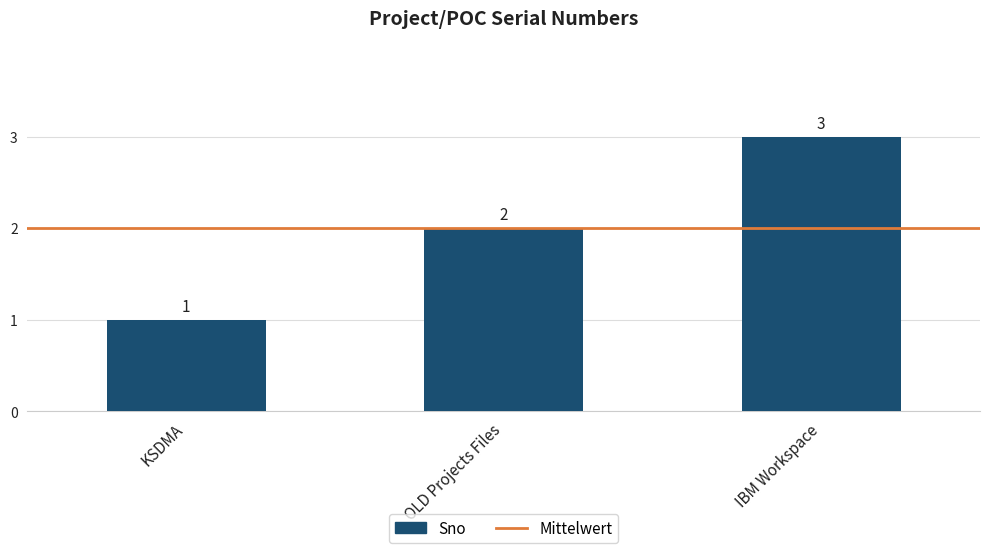

What is the difference between the maximum and minimum values?

2